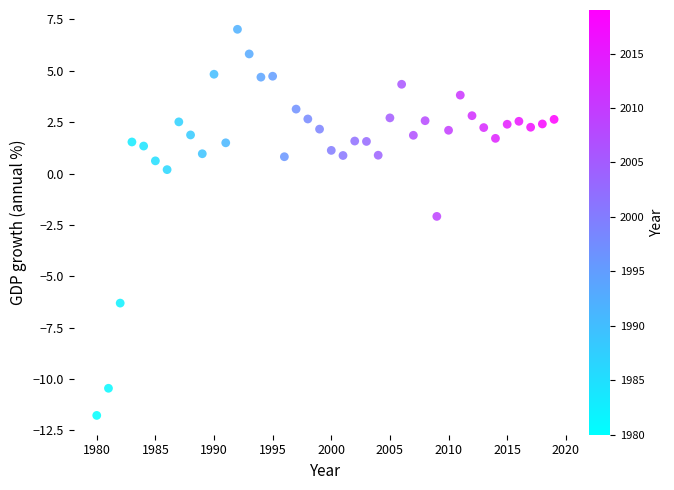

What is the range of Y values (max minus min)?

18.8